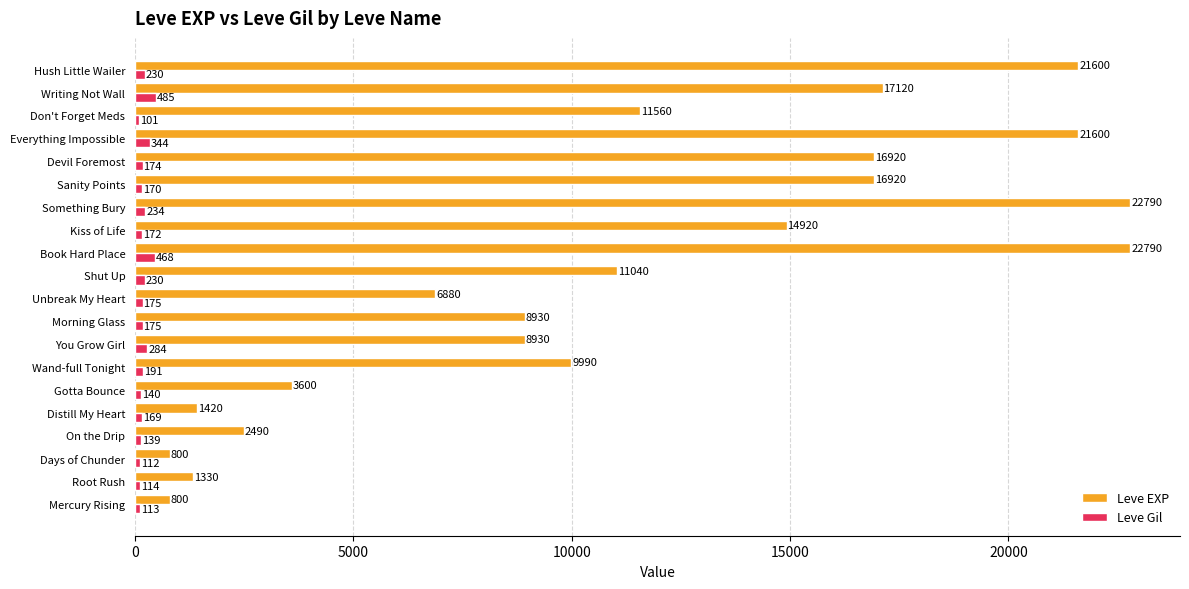

Which series has the largest total across all categories?

Leve EXP